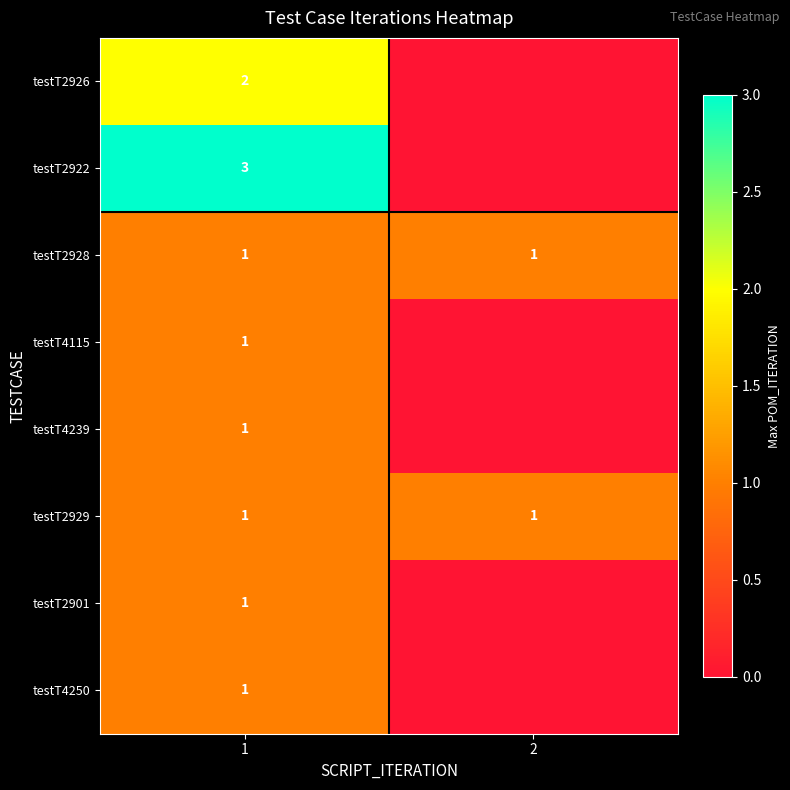

The testT4239 series shows 1 at 1. True or false?

True